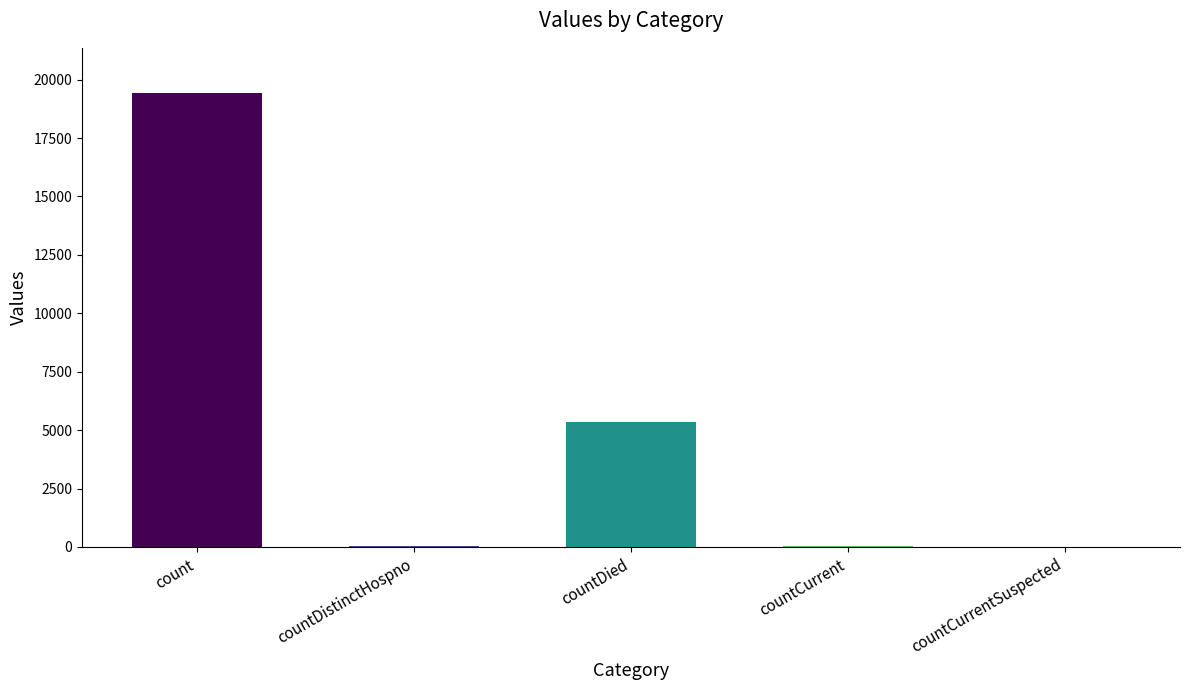

What is the sum of the values at countCurrentSuspected and countDistinctHospno?

38